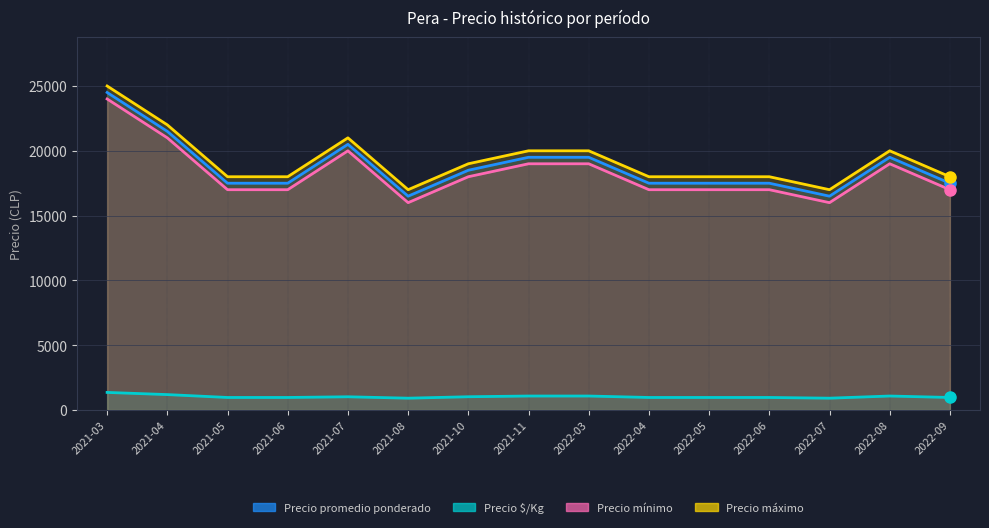

What is the highest value of the Precio mínimo series?

24000